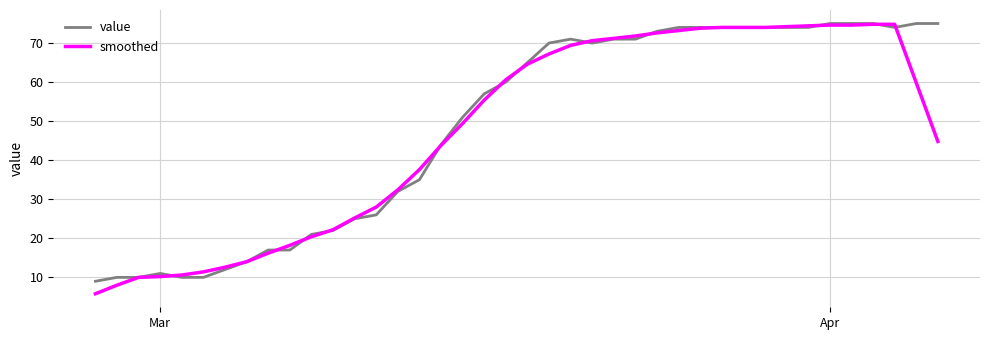

Which series has the widest spread of values?

smoothed